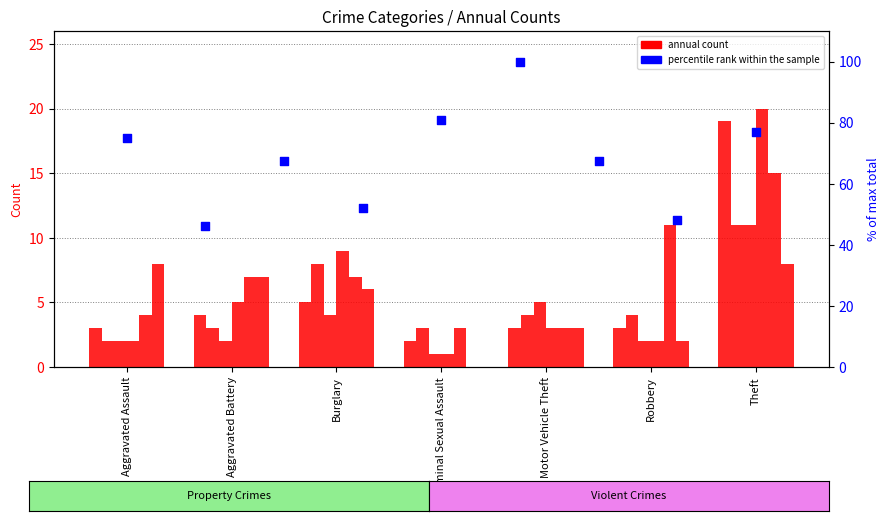

Between Theft and Aggravated Battery, which is larger?

Theft